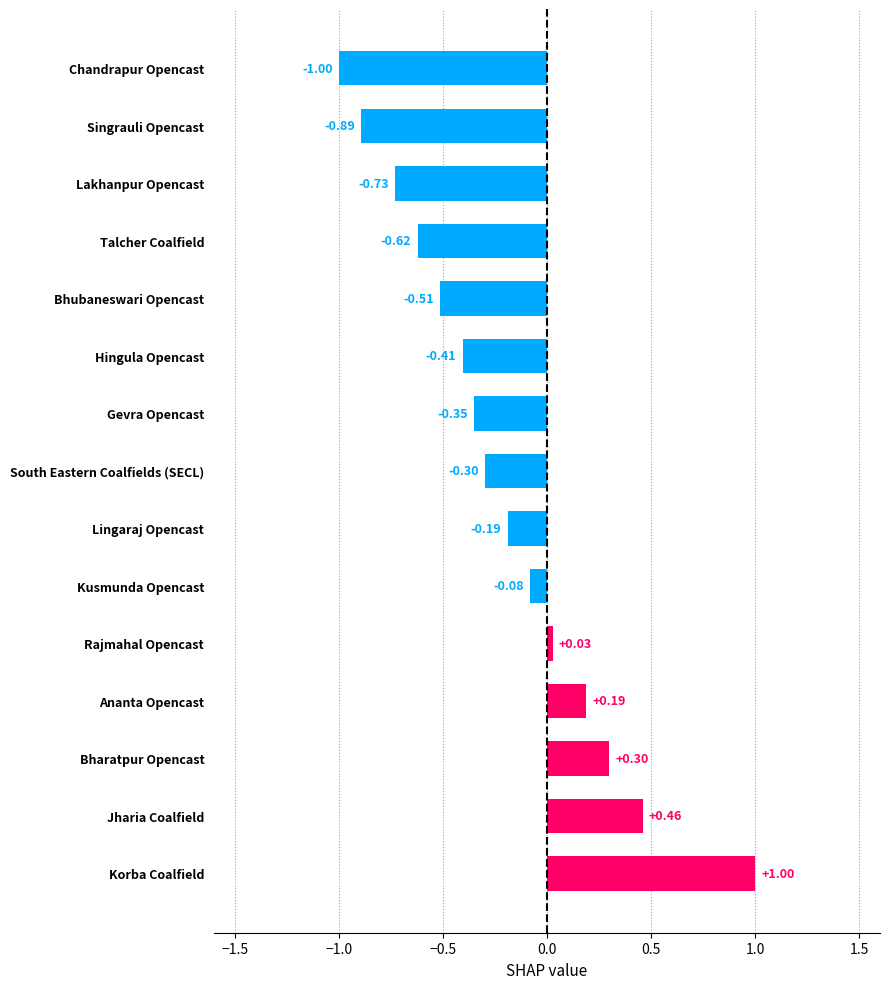

What is the difference between the values at Singrauli Opencast and South Eastern Coalfields (SECL)?

0.6